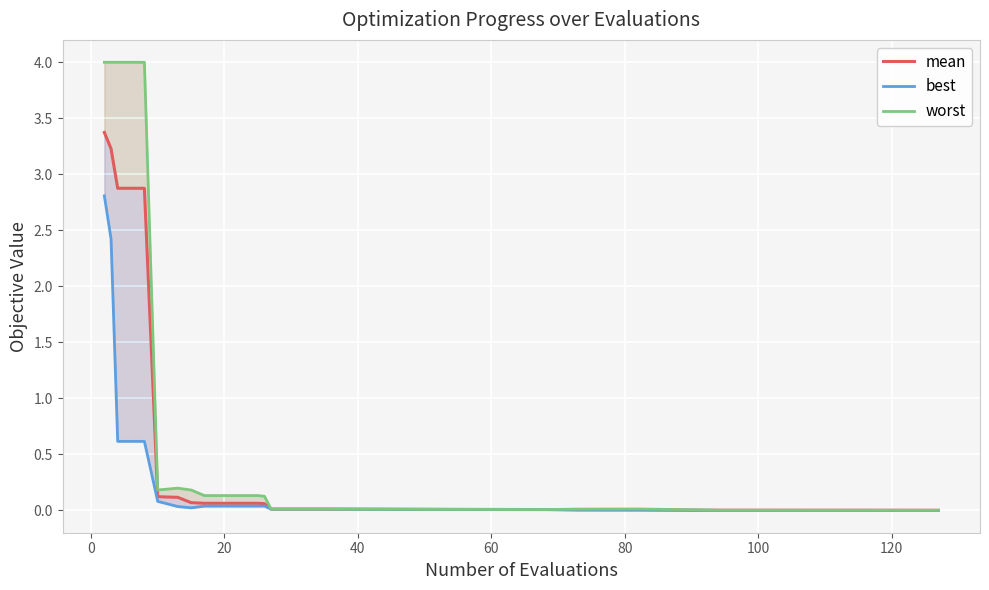

How many lines are shown in the chart?

3